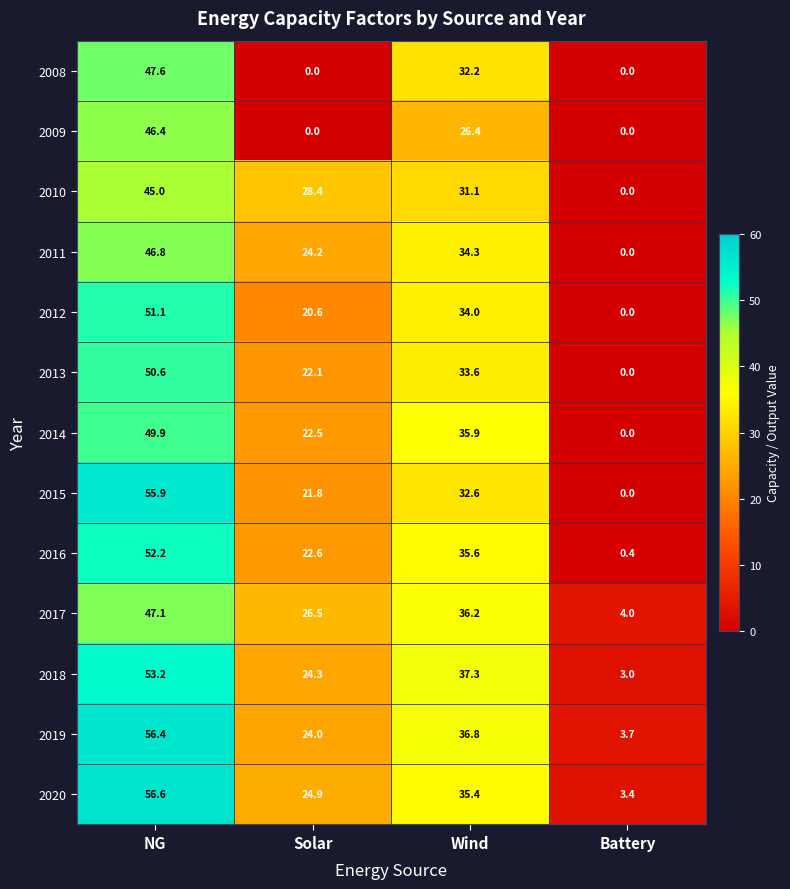

Which series changed the most between Wind and Battery?

2014